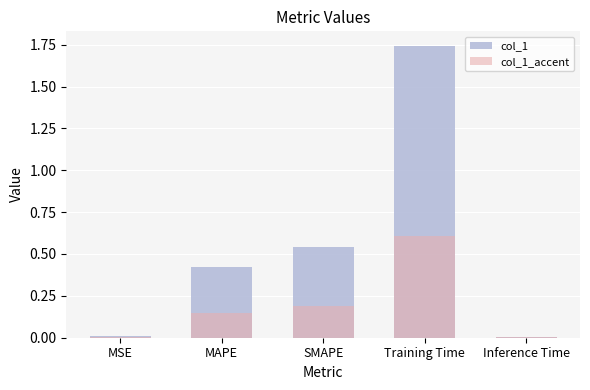

How many bars are there in total?

10